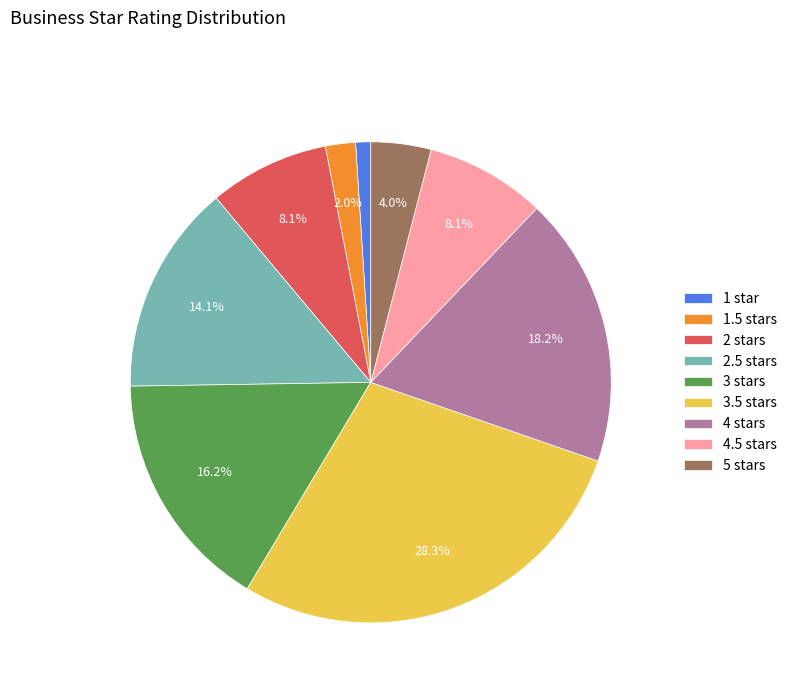

Between 1.5 stars and 2.5 stars, which is larger?

2.5 stars